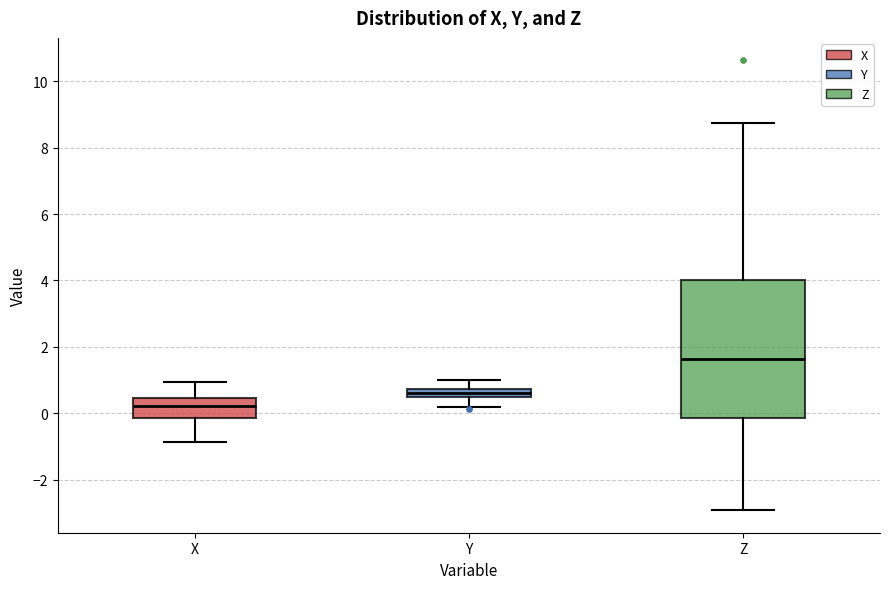

Where is the lower edge of the box for Z on the y-axis? The values are not printed on the chart, so give them approximately, as read against the axis.

-0.2